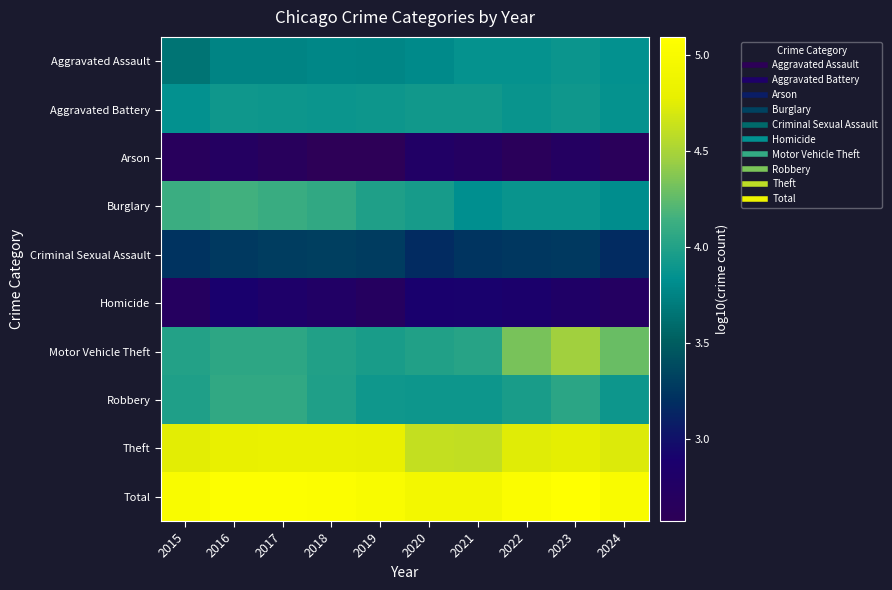

Reading left to right, extract all data points from this chart.

Aggravated Assault: 2015=3.7	2016=3.8	2017=3.8	2018=3.8	2019=3.8	2020=3.8	2021=3.9	2022=3.9	2023=3.9	2024=3.8
Aggravated Battery: 2015=3.8	2016=3.9	2017=3.9	2018=3.9	2019=3.9	2020=3.9	2021=3.9	2022=3.9	2023=3.9	2024=3.9
Arson: 2015=2.7	2016=2.7	2017=2.6	2018=2.6	2019=2.6	2020=2.8	2021=2.7	2022=2.6	2023=2.7	2024=2.6
Burglary: 2015=4.1	2016=4.2	2017=4.1	2018=4.1	2019=4.0	2020=3.9	2021=3.8	2022=3.9	2023=3.9	2024=3.8
Criminal Sexual Assault: 2015=3.2	2016=3.3	2017=3.3	2018=3.3	2019=3.3	2020=3.2	2021=3.2	2022=3.3	2023=3.3	2024=3.2
Homicide: 2015=2.7	2016=2.9	2017=2.8	2018=2.8	2019=2.7	2020=2.9	2021=2.9	2022=2.9	2023=2.8	2024=2.7
Motor Vehicle Theft: 2015=4.0	2016=4.1	2017=4.1	2018=4.0	2019=4.0	2020=4.0	2021=4.0	2022=4.3	2023=4.5	2024=4.3
Robbery: 2015=4.0	2016=4.1	2017=4.1	2018=4.0	2019=3.9	2020=3.9	2021=3.9	2022=4.0	2023=4.0	2024=3.9
Theft: 2015=4.8	2016=4.8	2017=4.8	2018=4.8	2019=4.8	2020=4.6	2021=4.6	2022=4.7	2023=4.8	2024=4.7
Total: 2015=5.0	2016=5.1	2017=5.1	2018=5.1	2019=5.0	2020=4.9	2021=4.9	2022=5.0	2023=5.1	2024=5.0